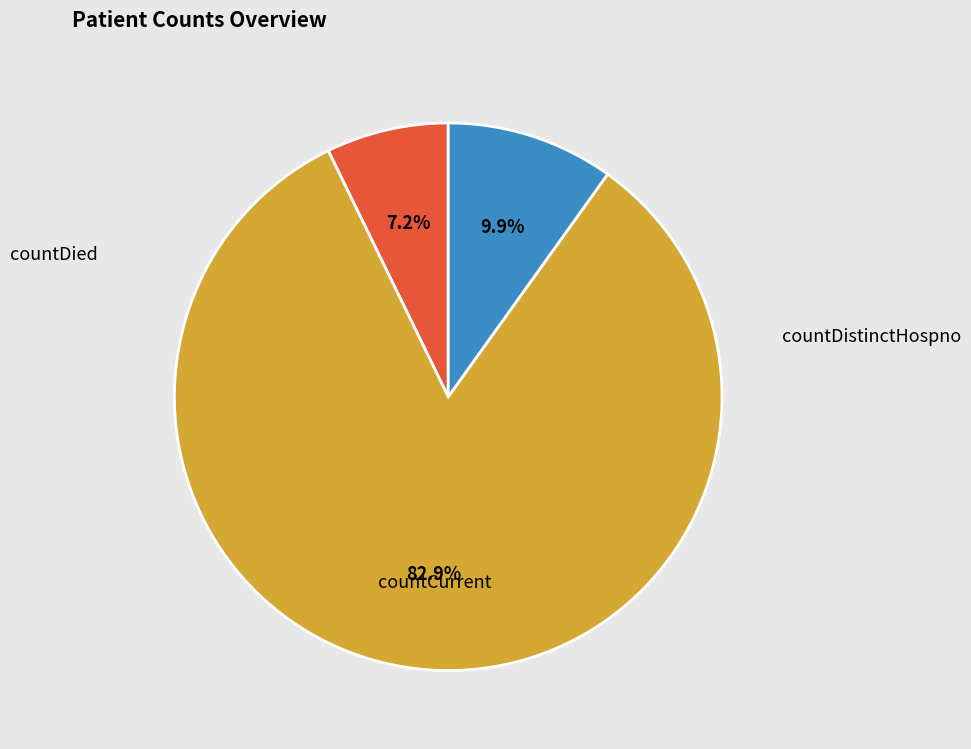

Is it true that countDied is 83% of the pie?

True